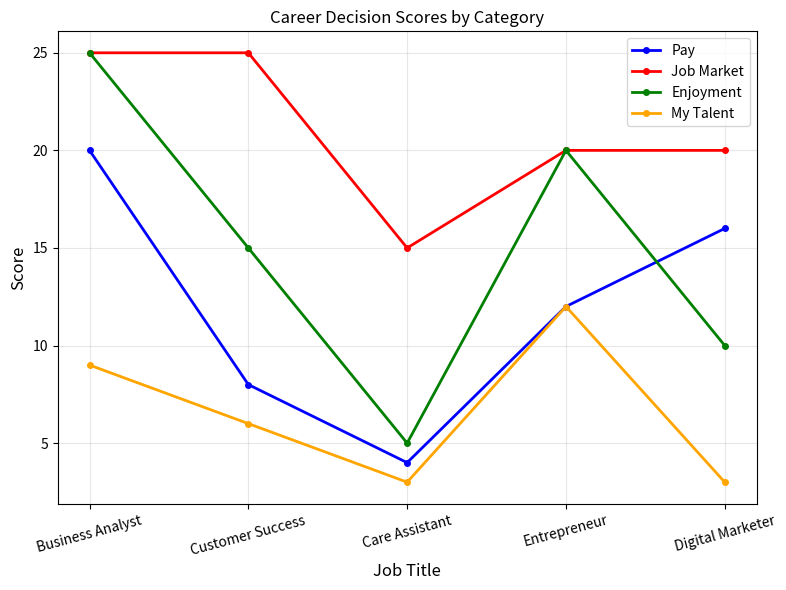

Which category has the highest value in the Pay series?

Business Analyst